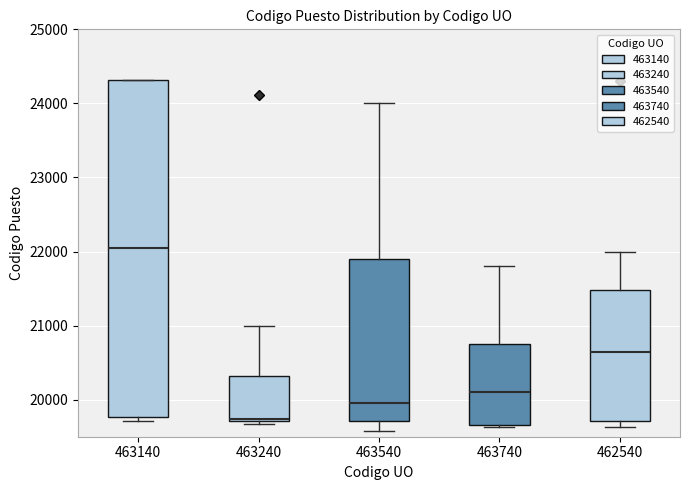

Comparing the boxes themselves (not the whiskers), which one is the tallest?

463140